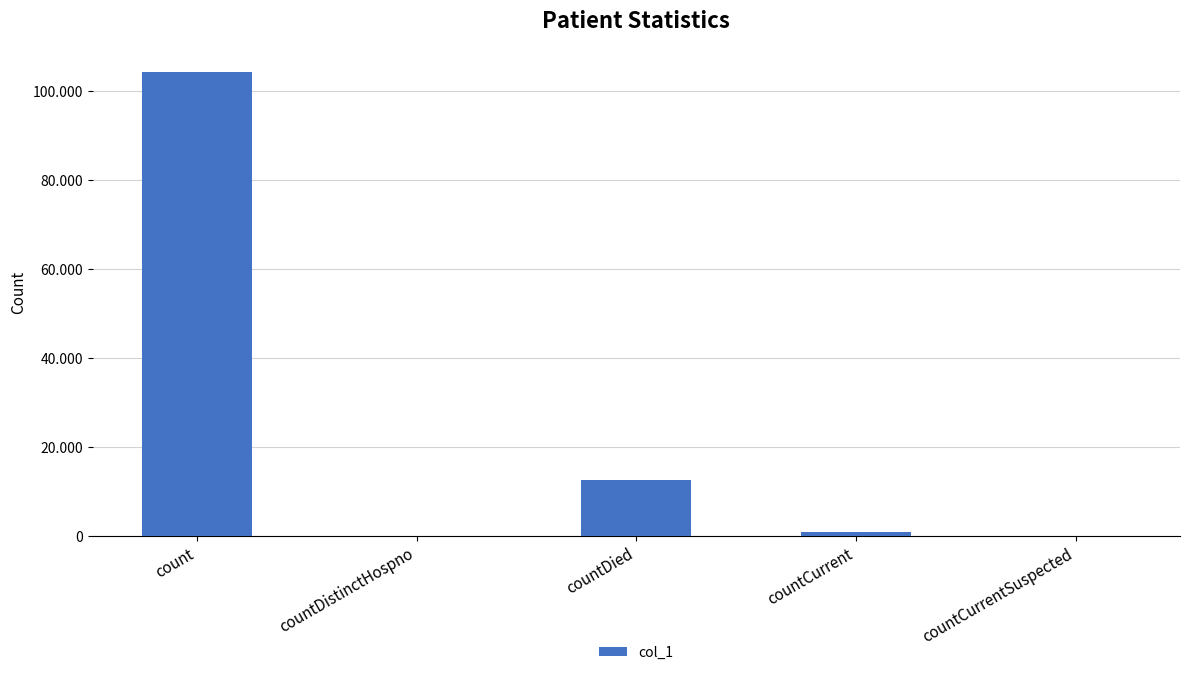

What is the greatest value displayed?

104320